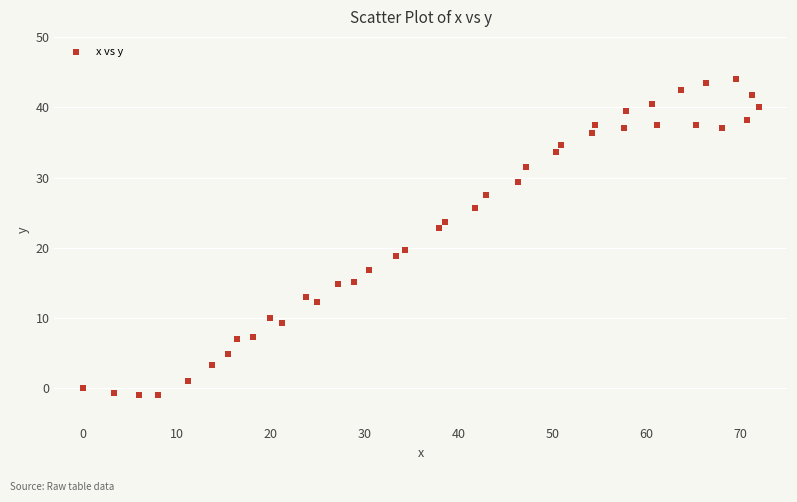

What is the range of Y values (max minus min)?

45.0